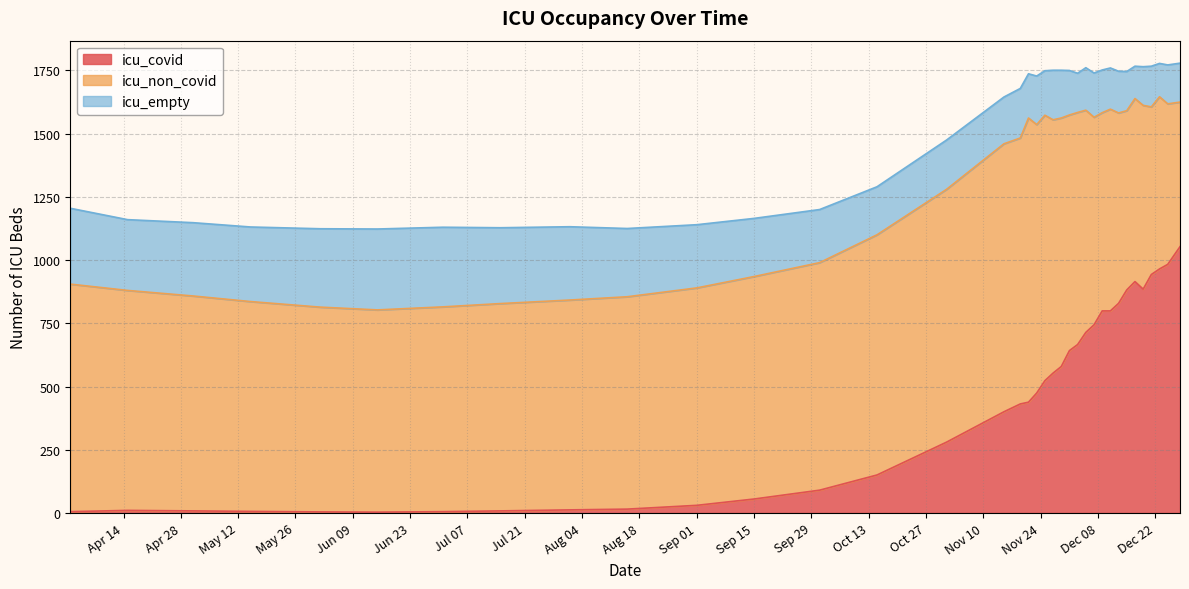

At which label is icu_non_covid closest to 848?

2020-05-01